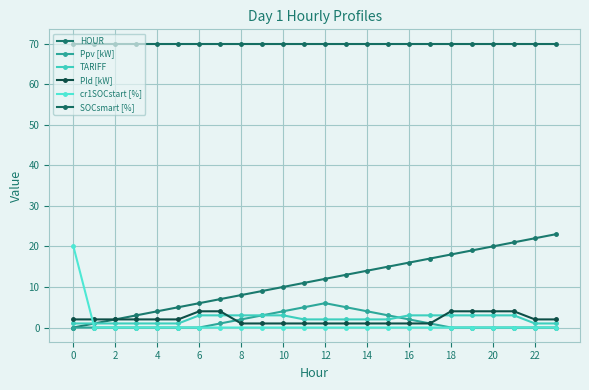

Count the number of data series in this chart.

6